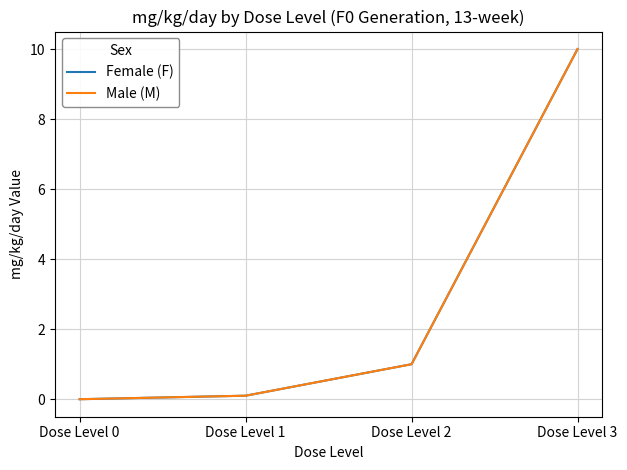

Does the chart display data point markers on the line(s)?

No